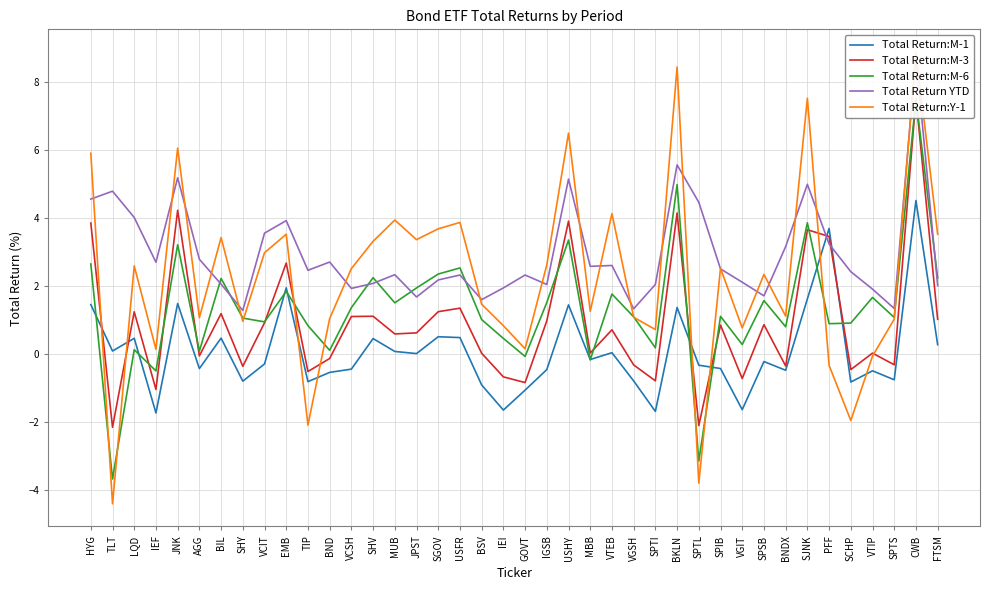

The value of Total Return:M-3 at SPTS is -0.3. True or false?

True